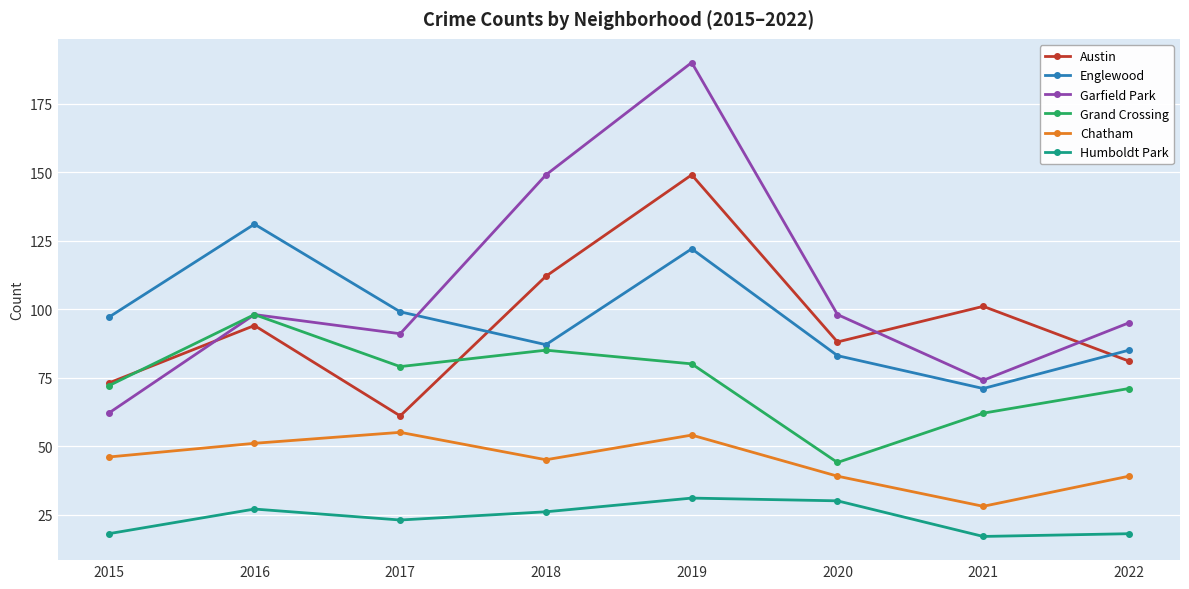

What are all the series names shown in the legend?

Austin, Englewood, Garfield Park, Grand Crossing, Chatham, Humboldt Park